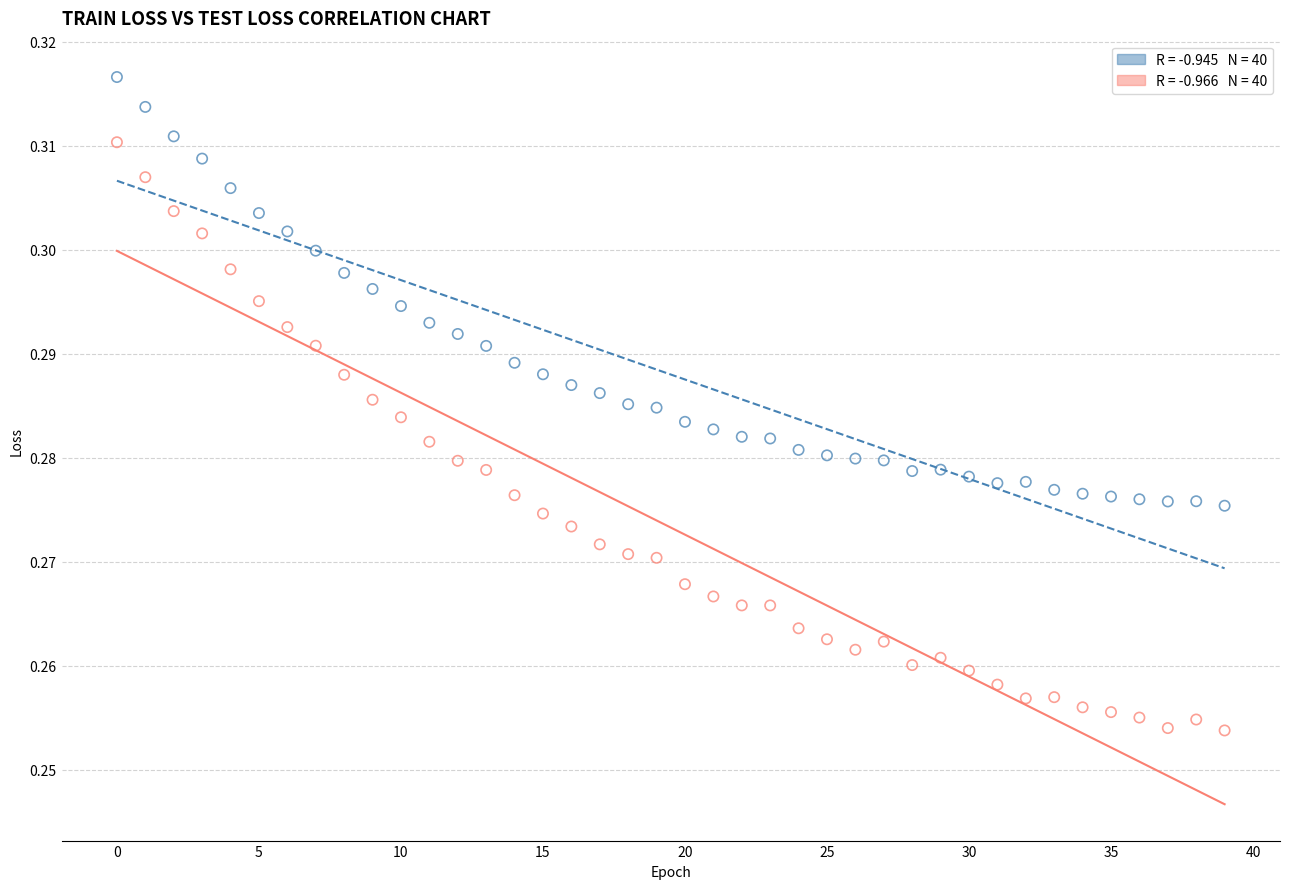

How many points are shown in the scatter plot?

80